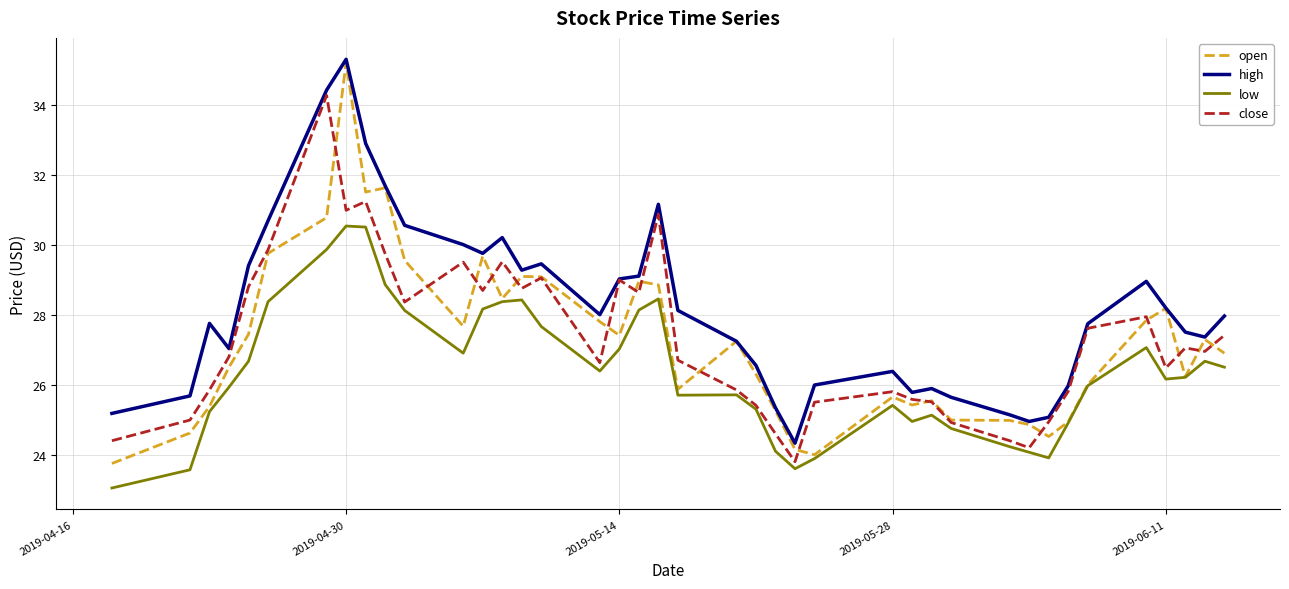

True or false: low and high cross at least once.

False